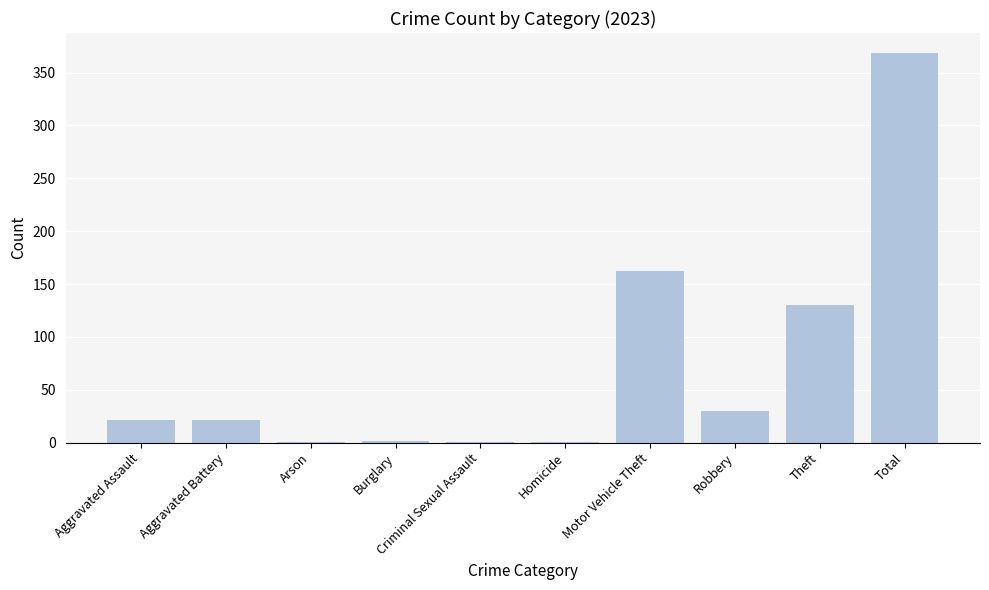

How many series are shown in this chart?

1